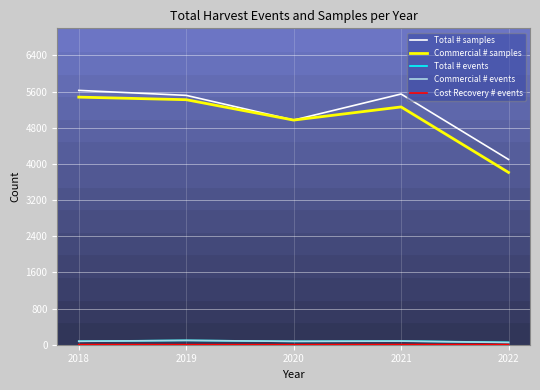

Is it true that Total # events equals 77 at 2018?

True